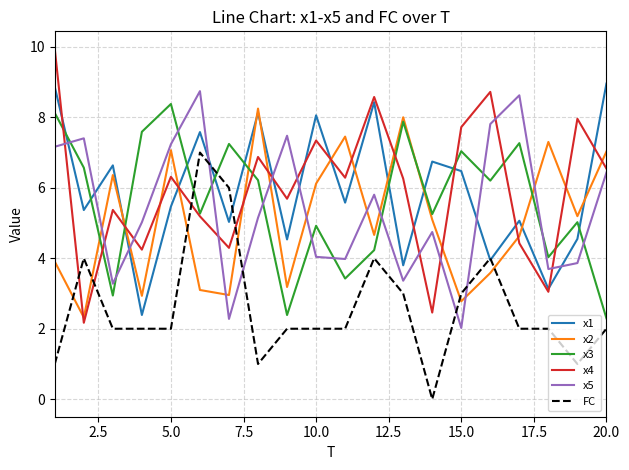

What is the maximum value shown in the chart?

9.9